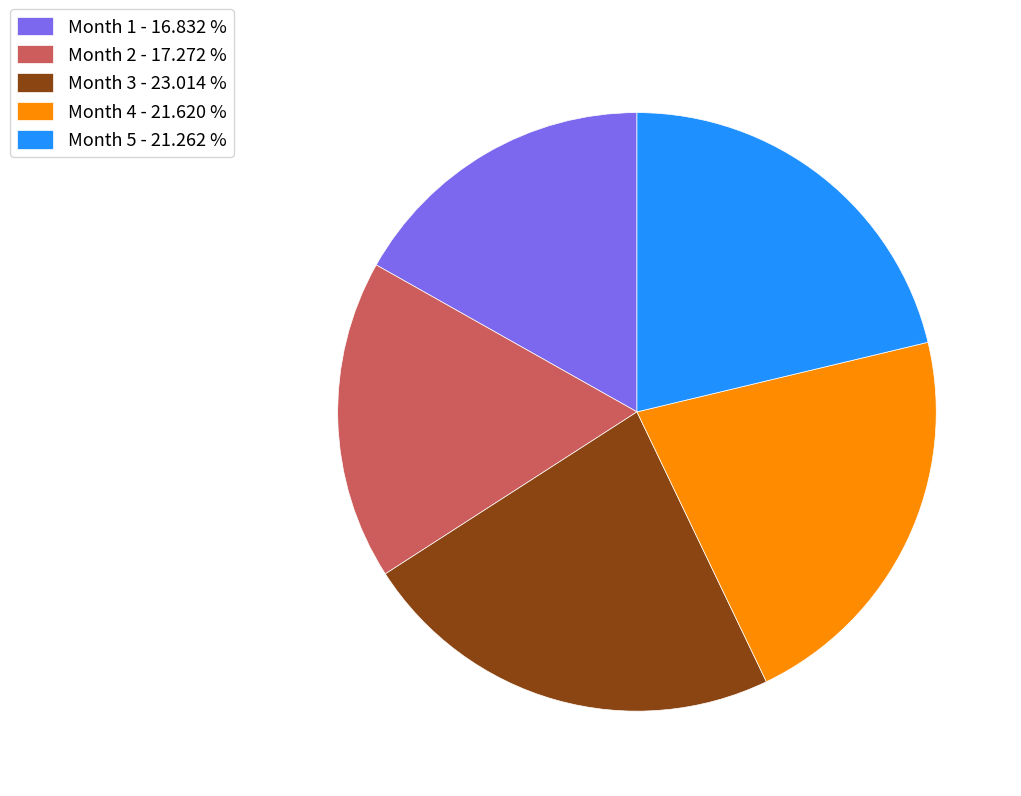

Which has a higher value, Month 1 or Month 3?

Month 3